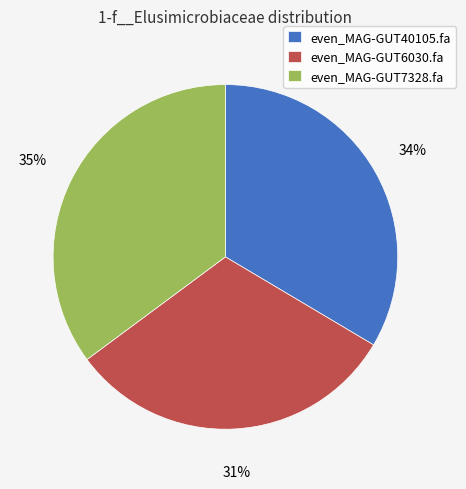

Do even_MAG-GUT6030.fa and even_MAG-GUT7328.fa together represent more than half of the pie?

Yes